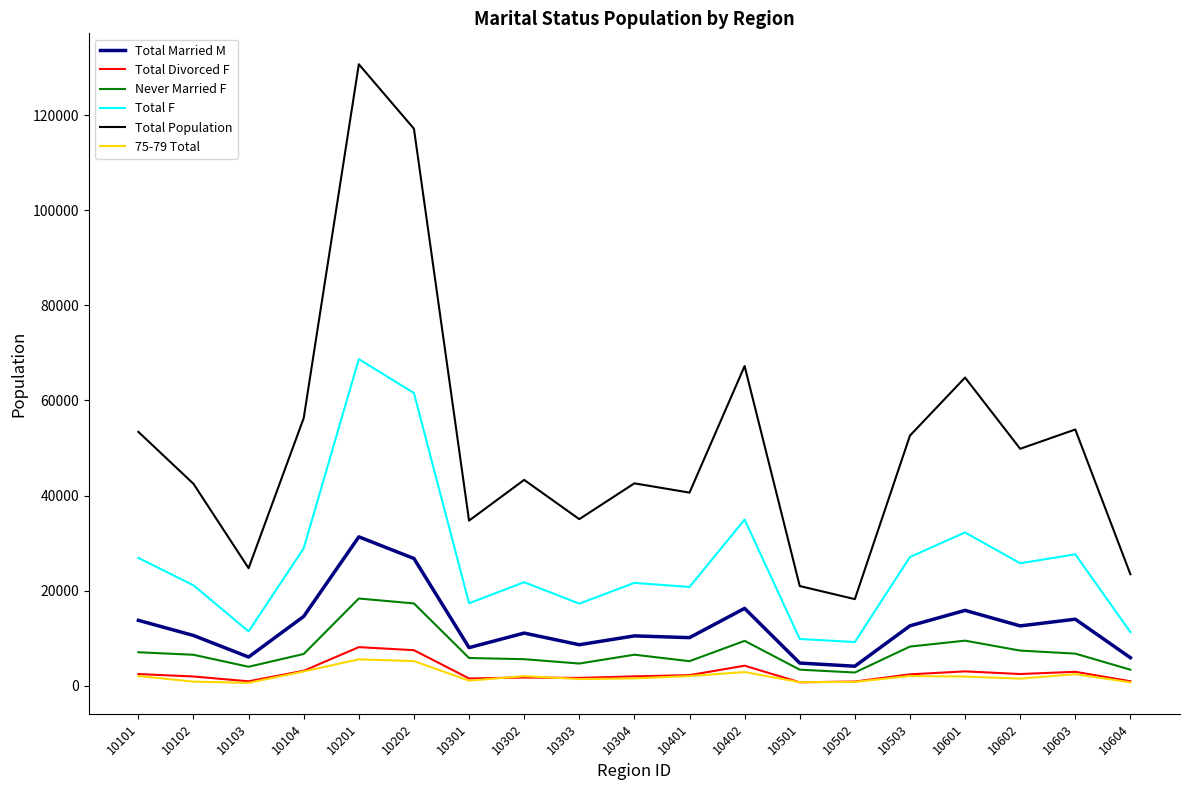

Which series has the widest spread of values?

Total Population